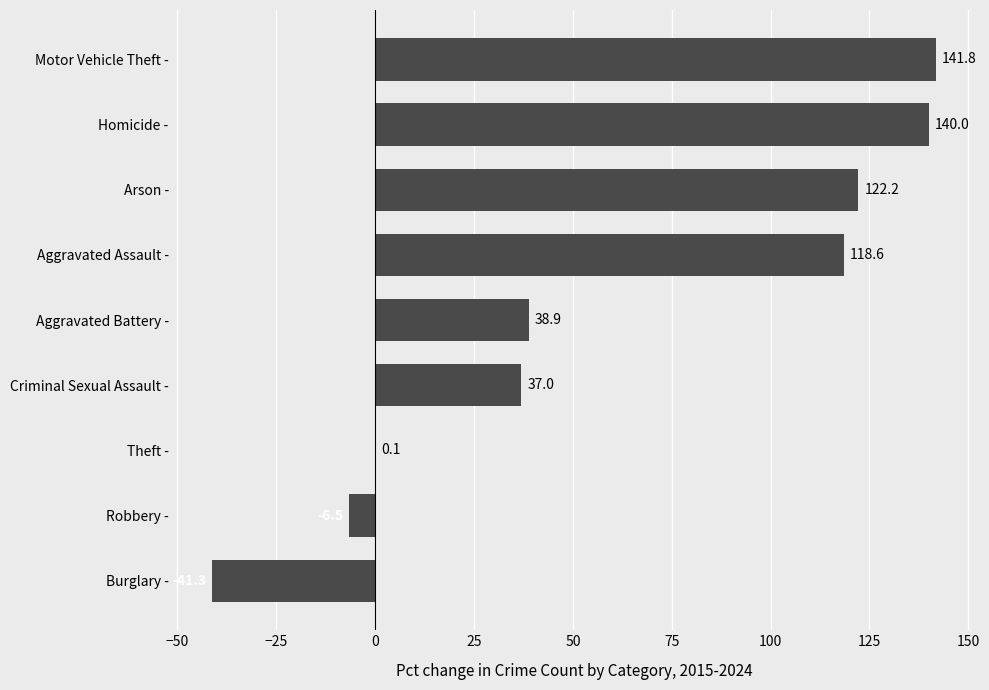

Between Theft - and Aggravated Assault -, which is larger?

Aggravated Assault -